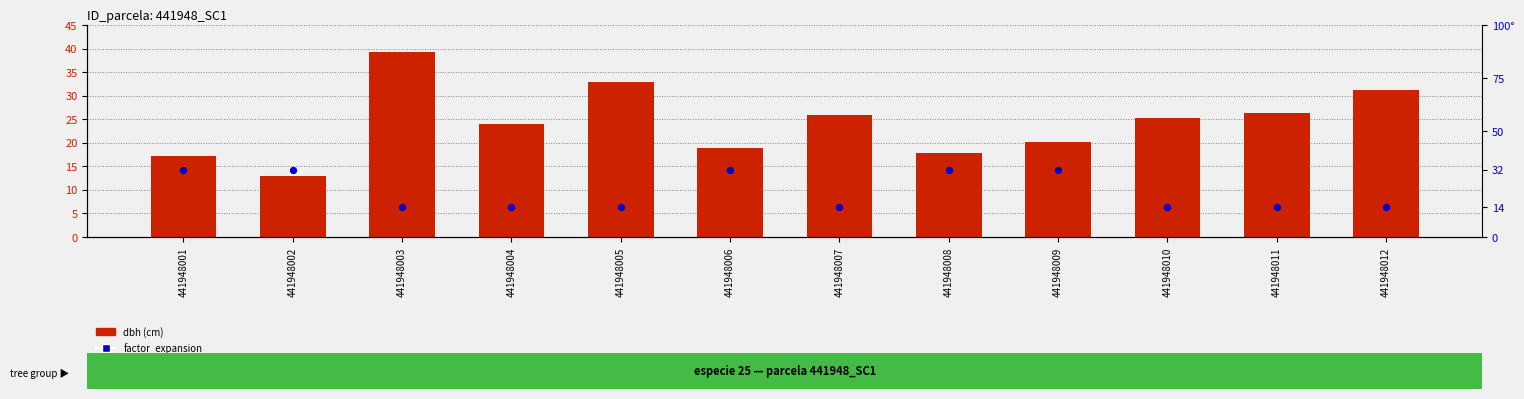

What is the total value across all series at 441948002?

44.8